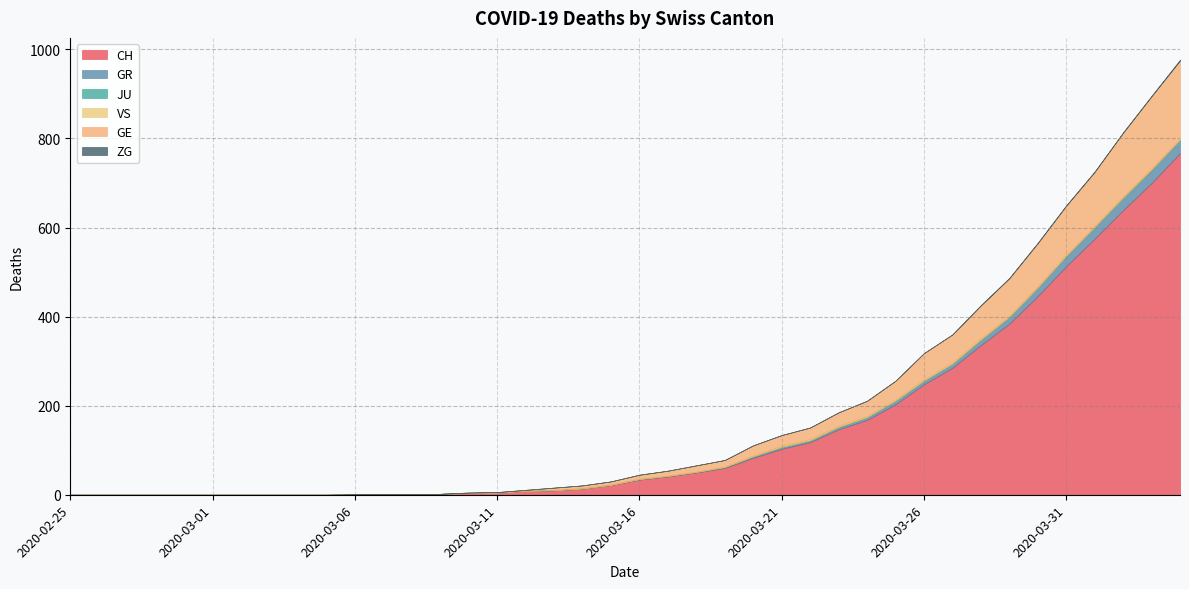

True or false: JU has more than 1 interior local peaks.

False